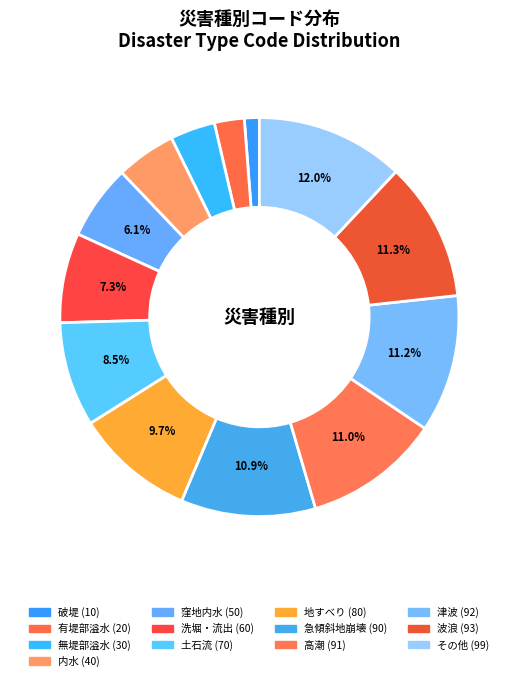

What percentage is NOT represented by 急傾斜地崩壊?

89.1%